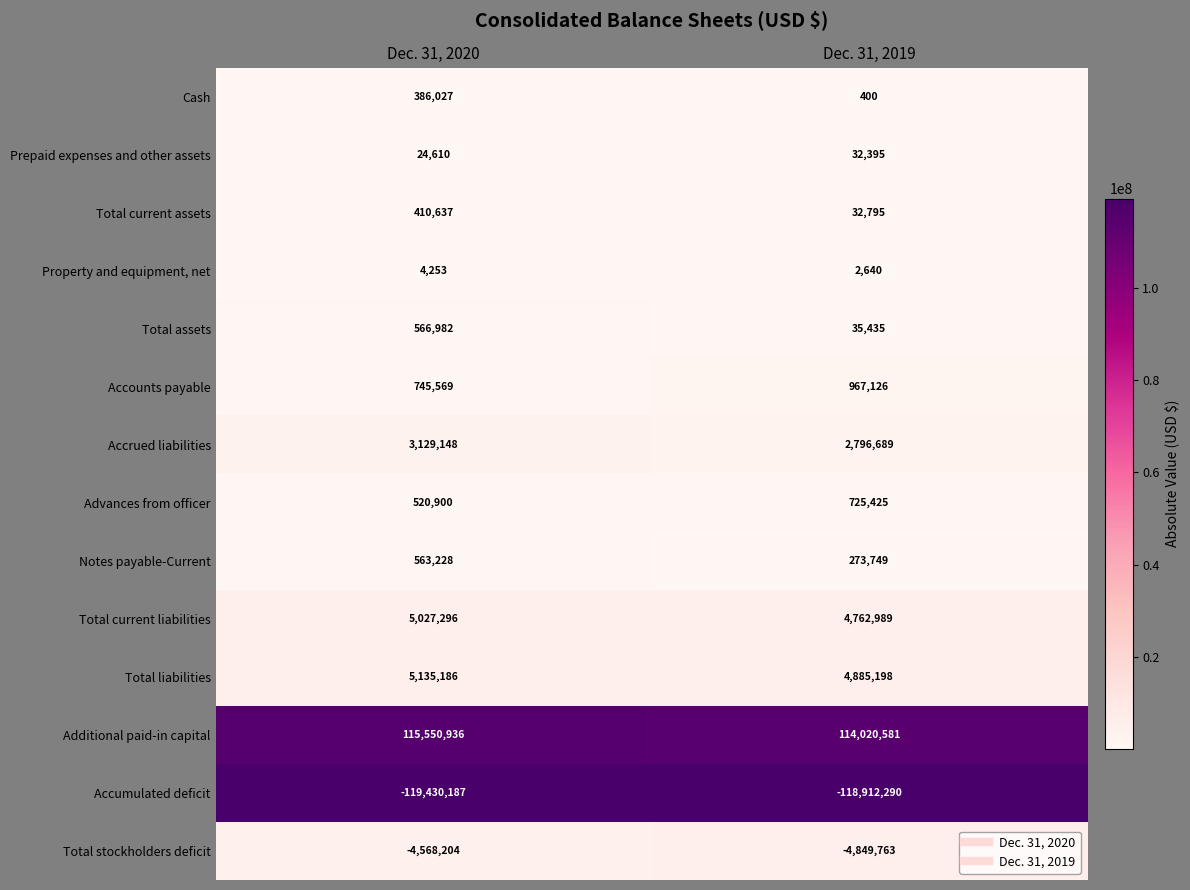

At how many categories does at least one series exceed 112850113?

2